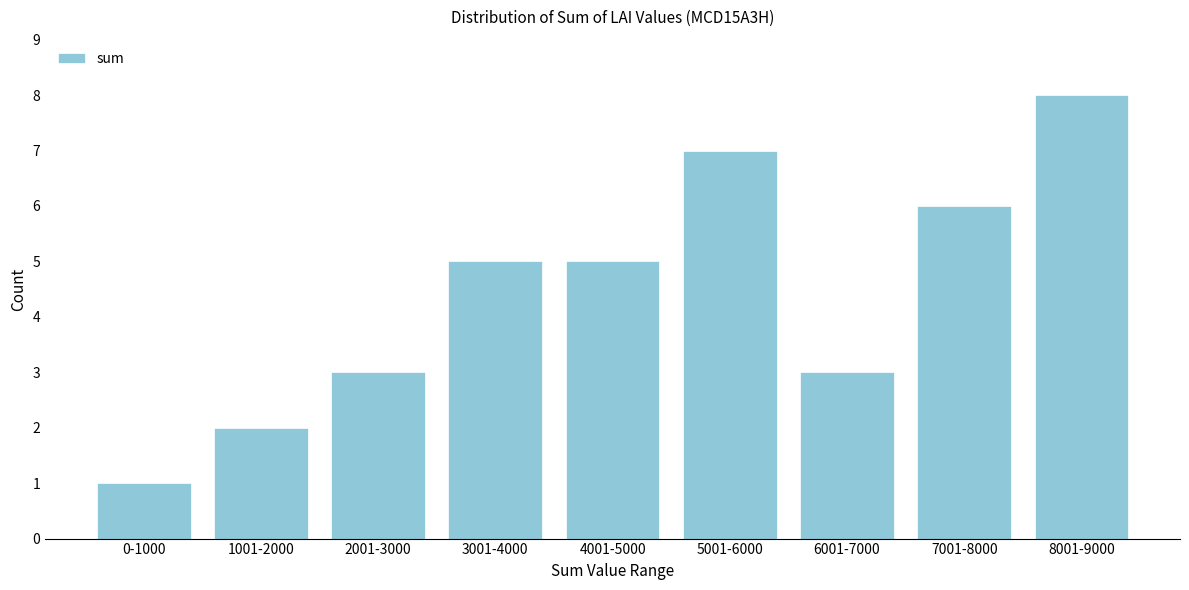

Reading right to left, transcribe all the data shown in this chart.

8001-9000=8	7001-8000=6	6001-7000=3	5001-6000=7	4001-5000=5	3001-4000=5	2001-3000=3	1001-2000=2	0-1000=1